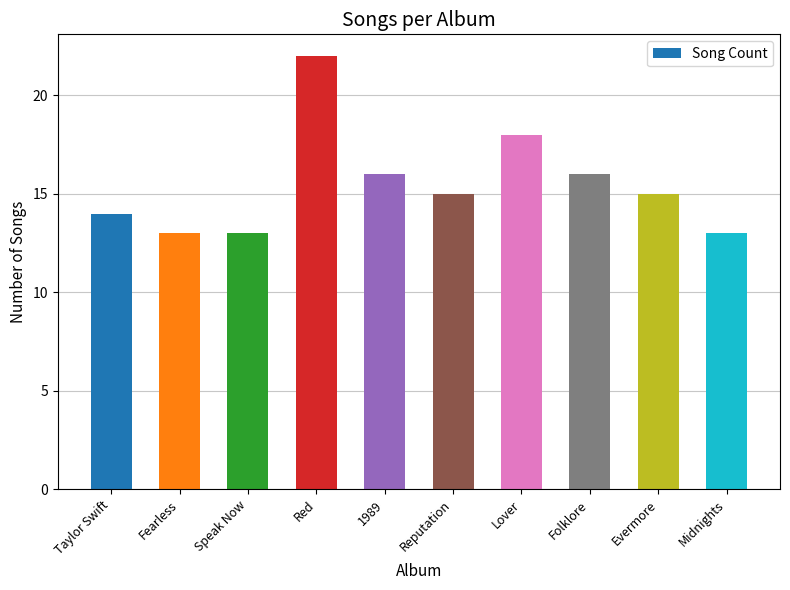

What is the minimum value shown in the chart?

13